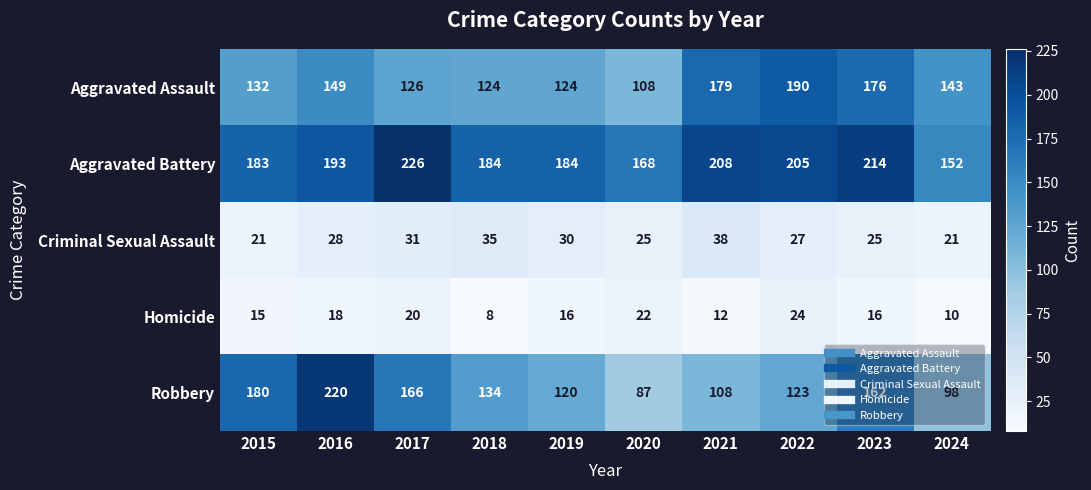

What is the sum of all Aggravated Assault values?

1451